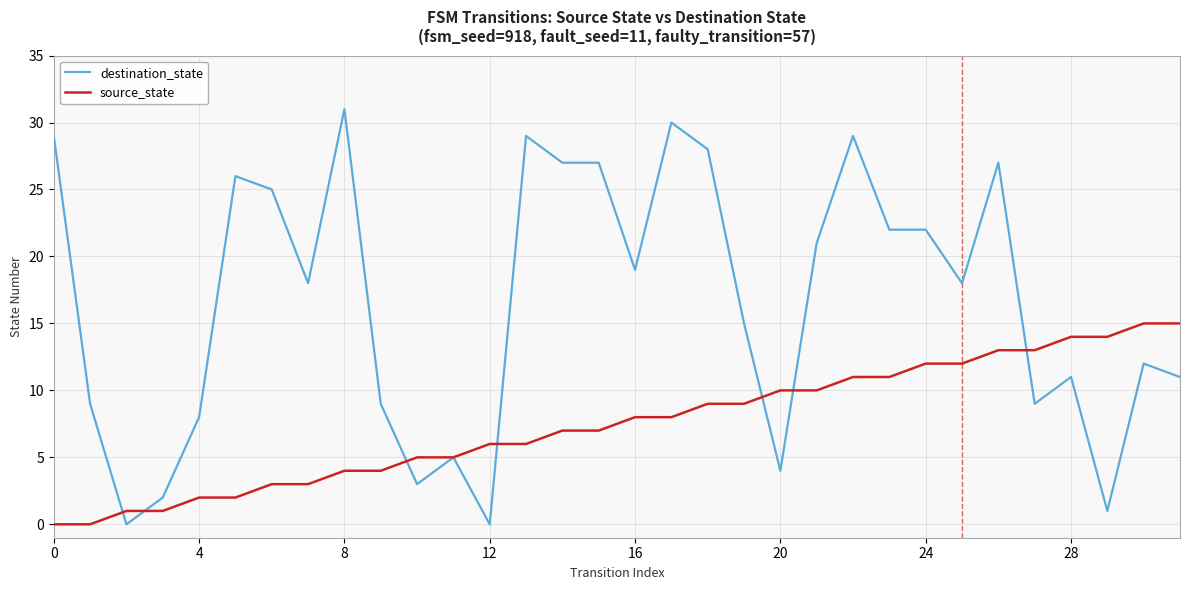

Which series ends up on top after the final intersection of source_state and destination_state?

source_state